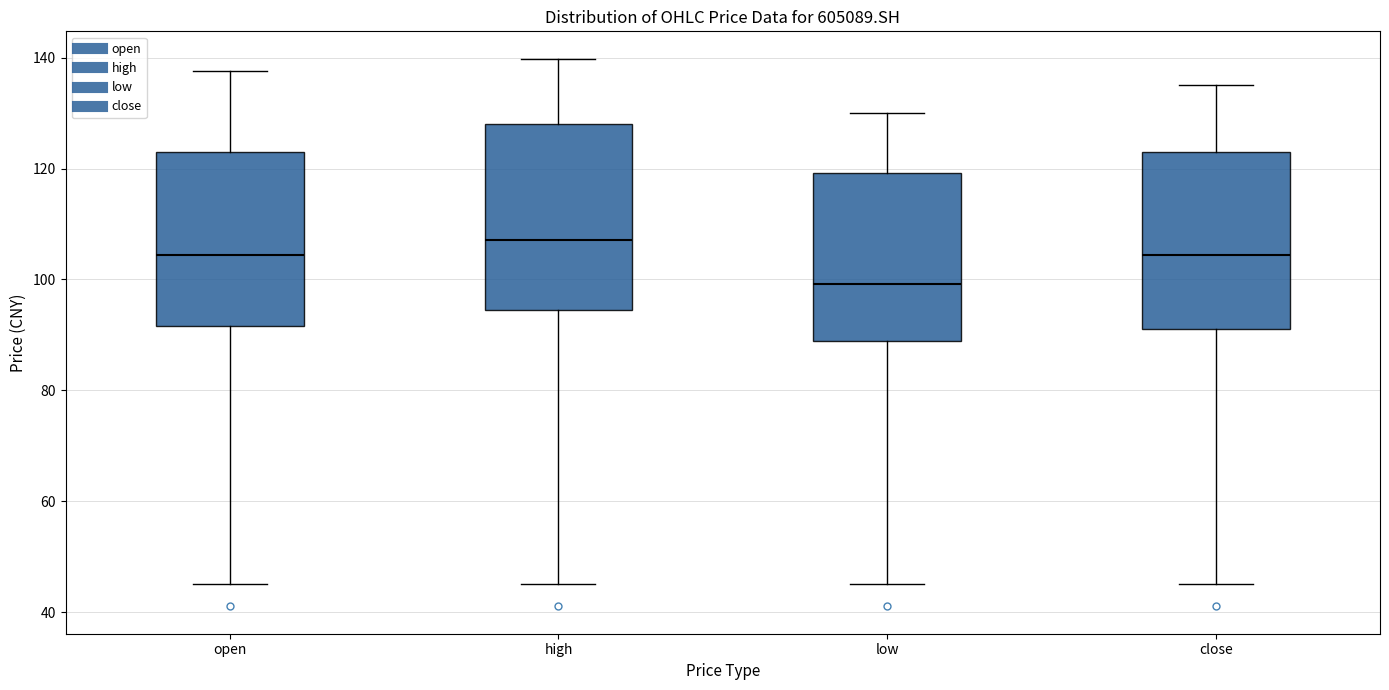

Where does the lower whisker of the box for close end on the y-axis? The values are not printed on the chart, so give them approximately, as read against the axis.

46